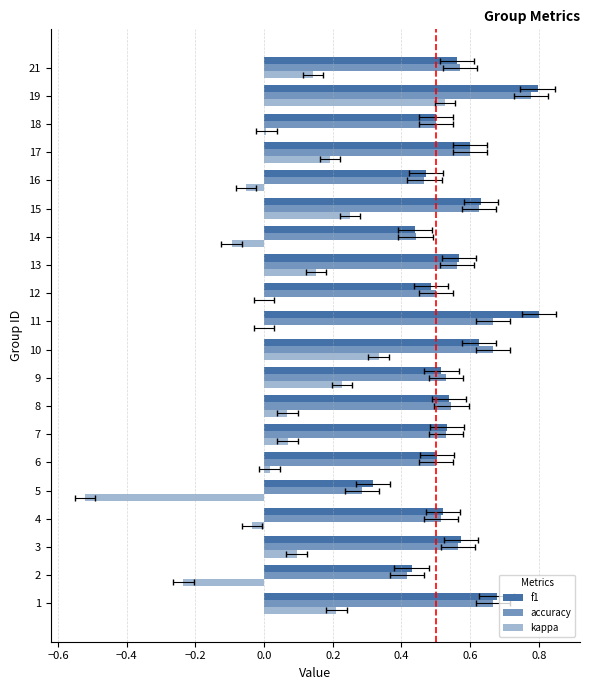

Which has a higher value, 15 or 11?

11